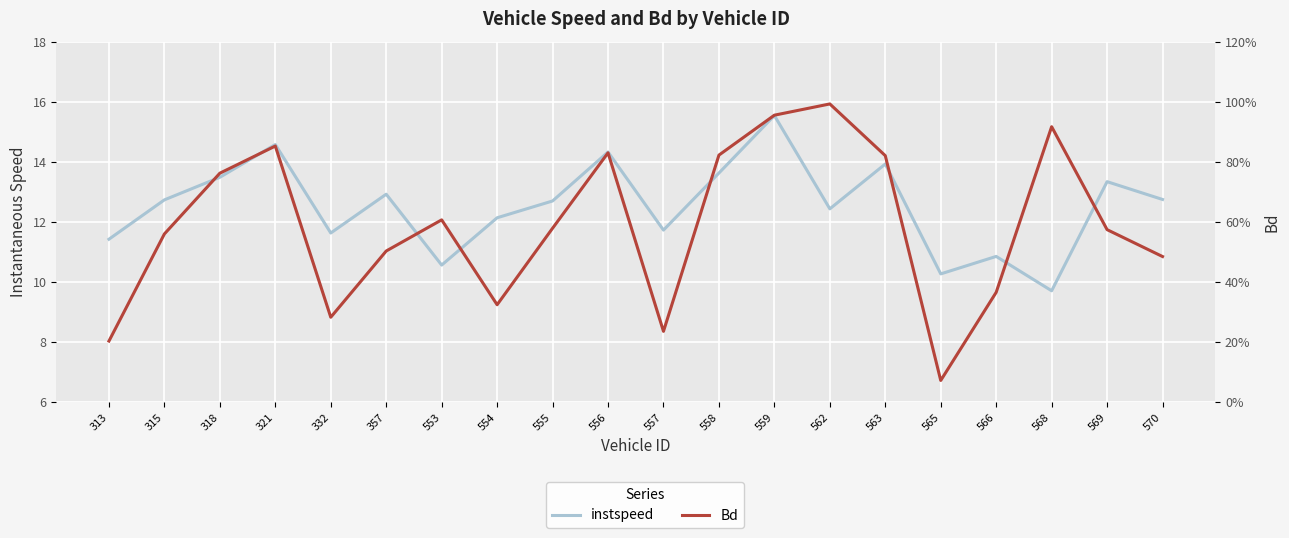

How many interior local valleys does the instspeed series have?

6